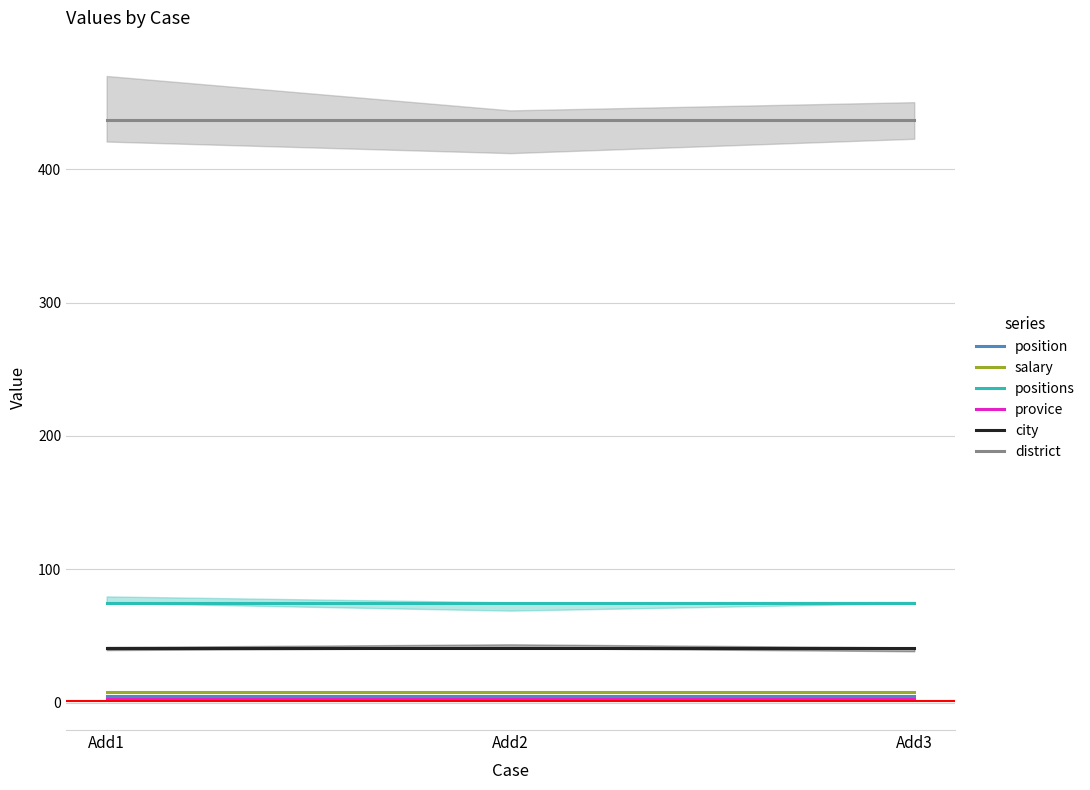

What is the difference between the highest and lowest values at Add2?

434